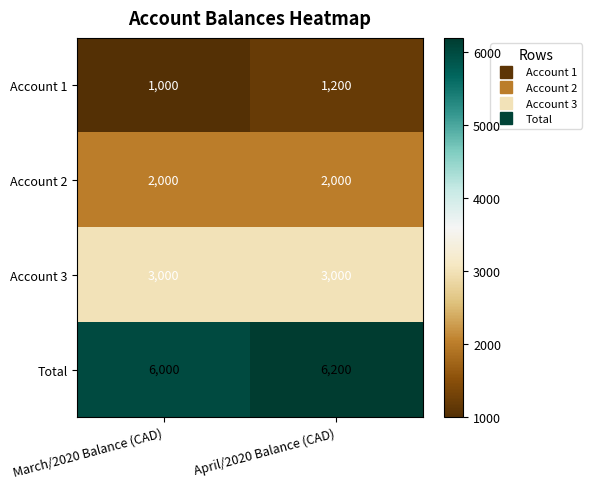

Is it true that Account 1 equals 284 at April/2020 Balance (CAD)?

False